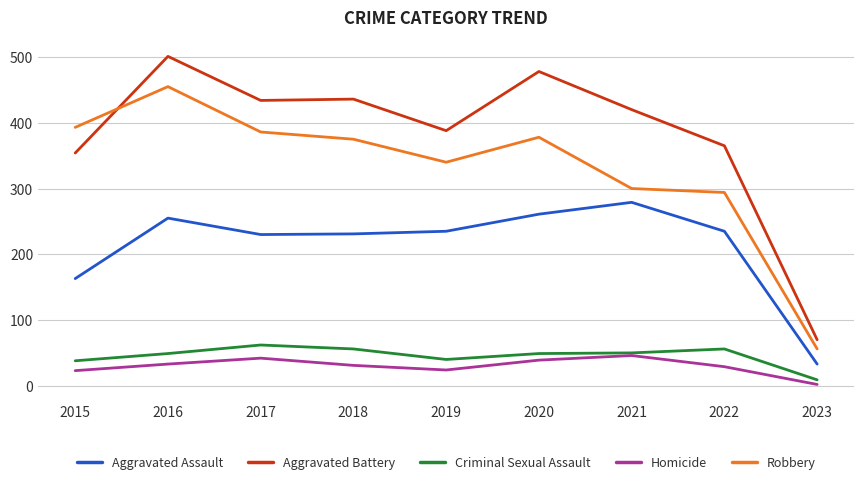

True or false: Aggravated Battery has more than 1 points higher than both neighbors.

True